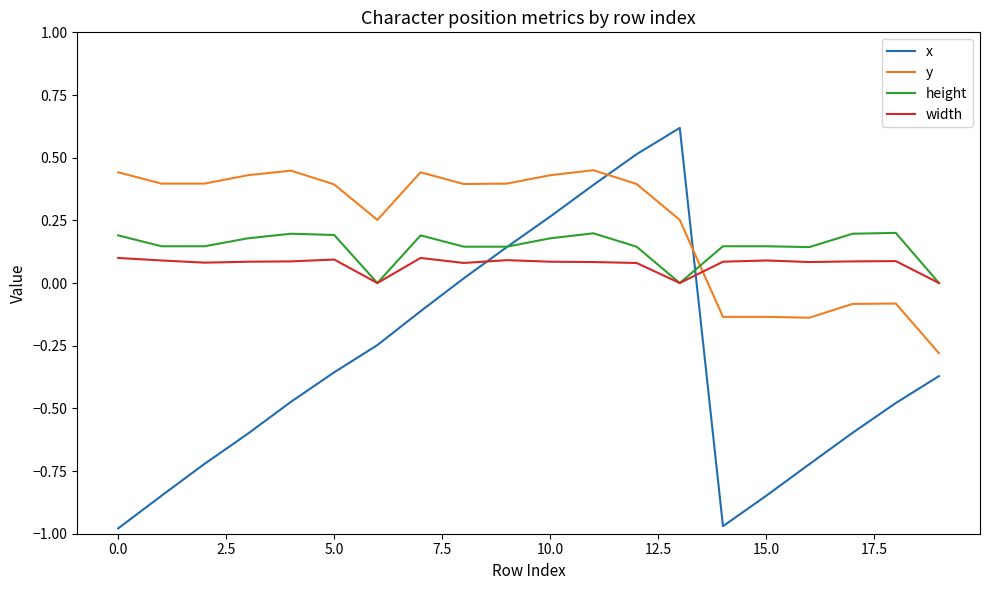

Which series has the largest total across all categories?

y